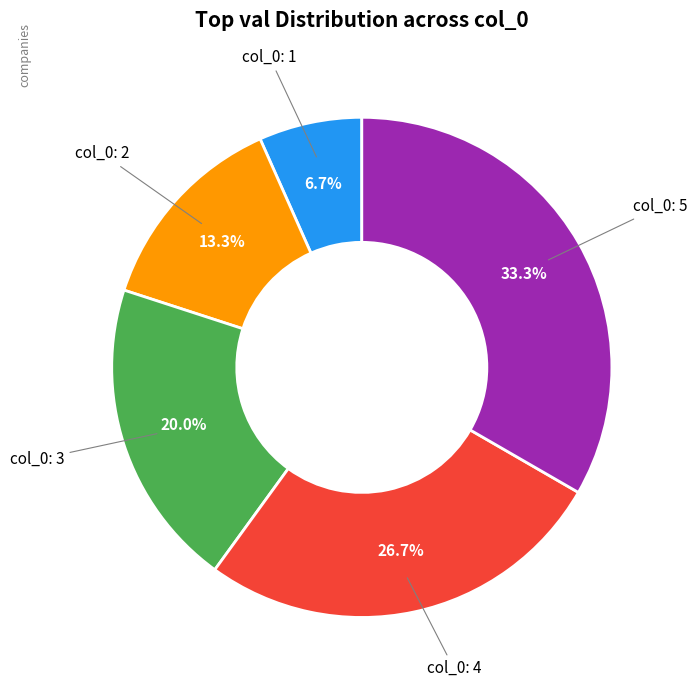

How many slices are in this pie chart?

5